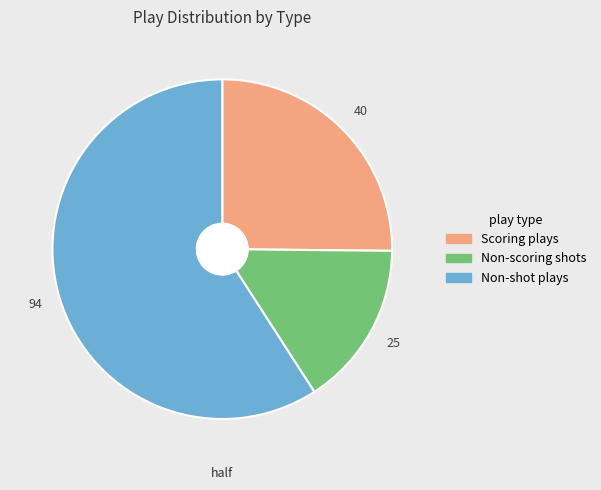

Does any single category account for the majority?

Yes